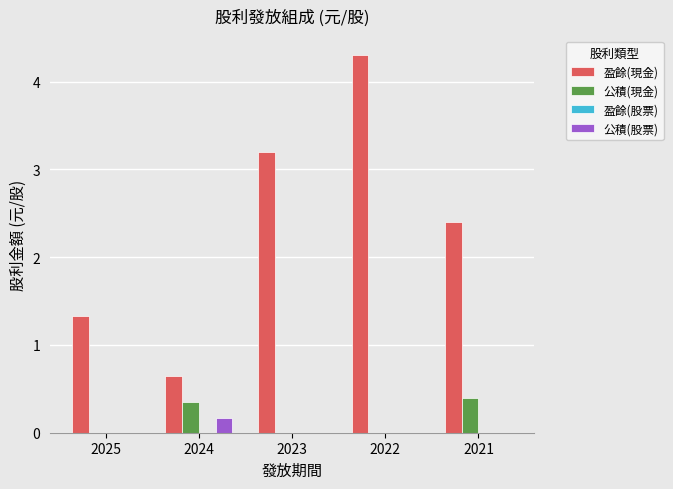

At which category is the sum across all series the highest?

2022